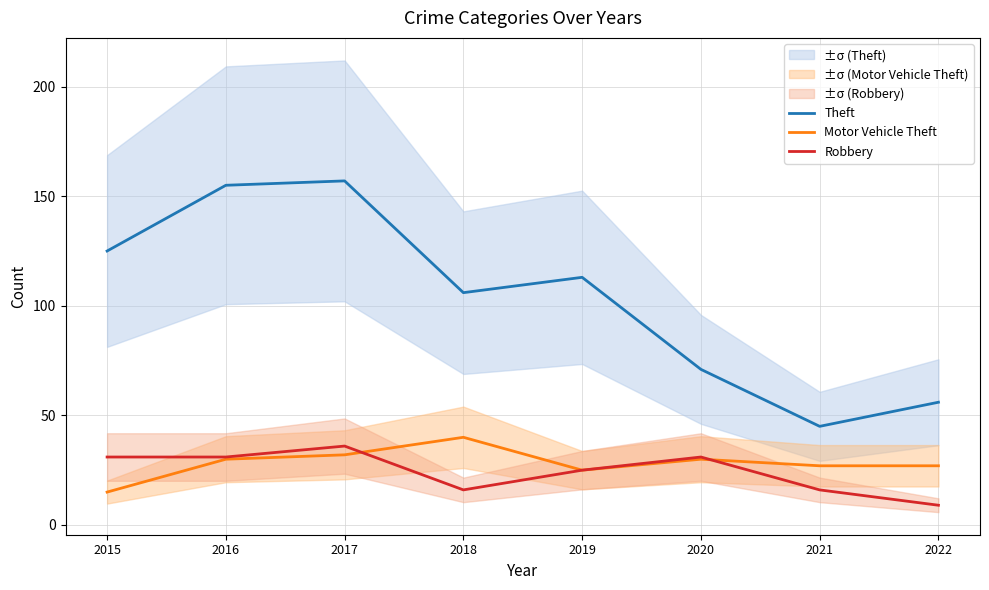

Read the Theft value at 2015, to the nearest 50.

100